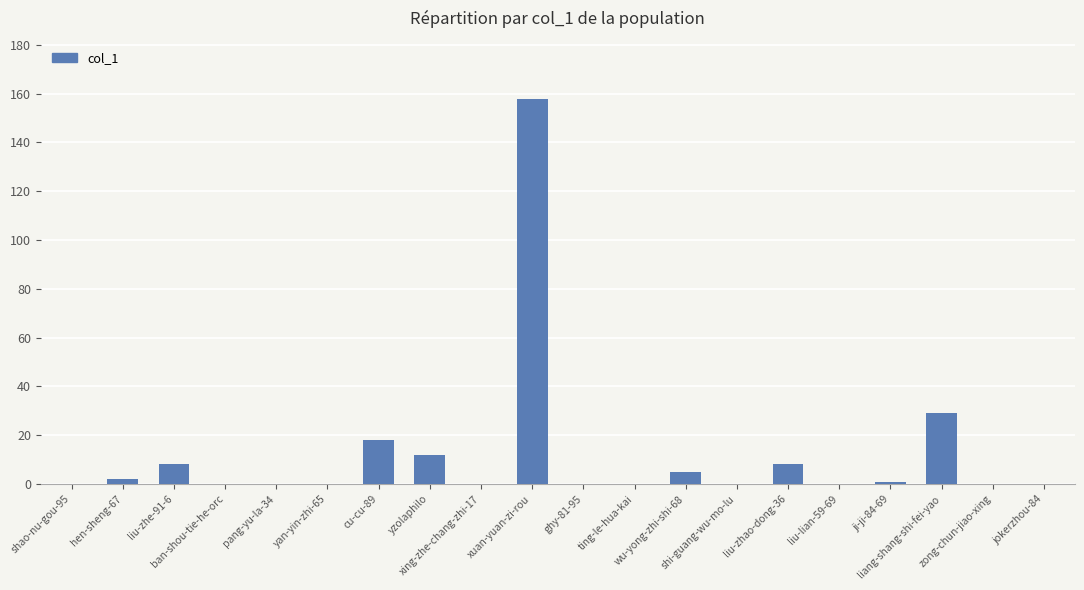

Is it true that the value at xuan-yuan-zi-rou is 158?

True